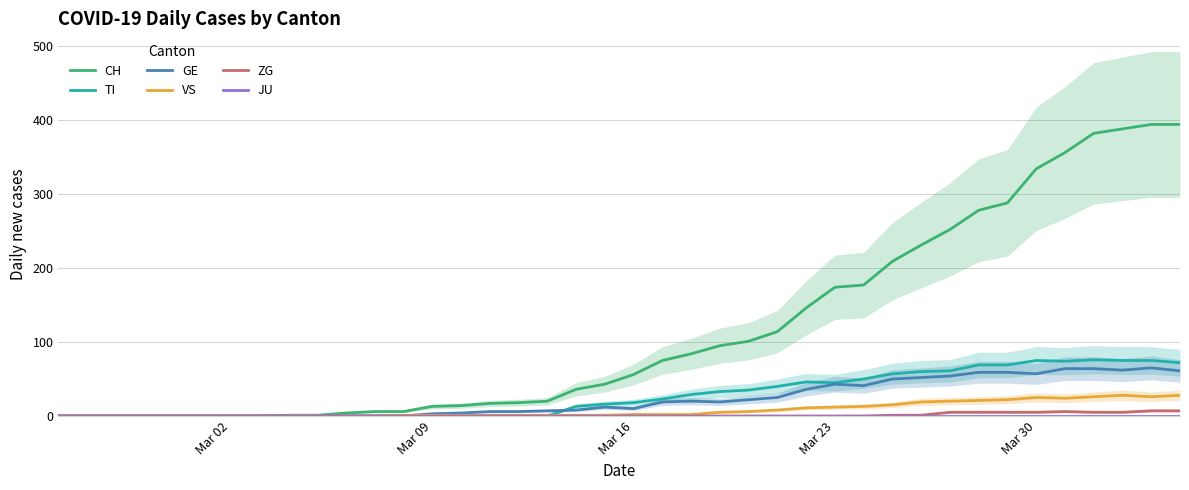

How many interior local peaks does the ZG series have?

1